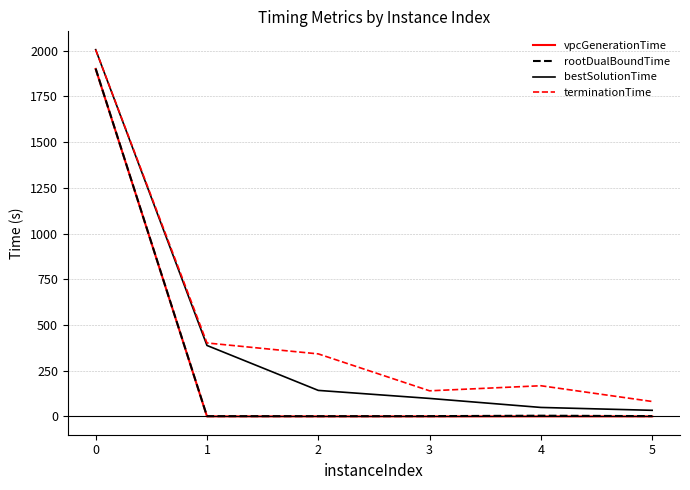

List the labels in order of terminationTime value, largest first.

0, 1, 2, 4, 3, 5